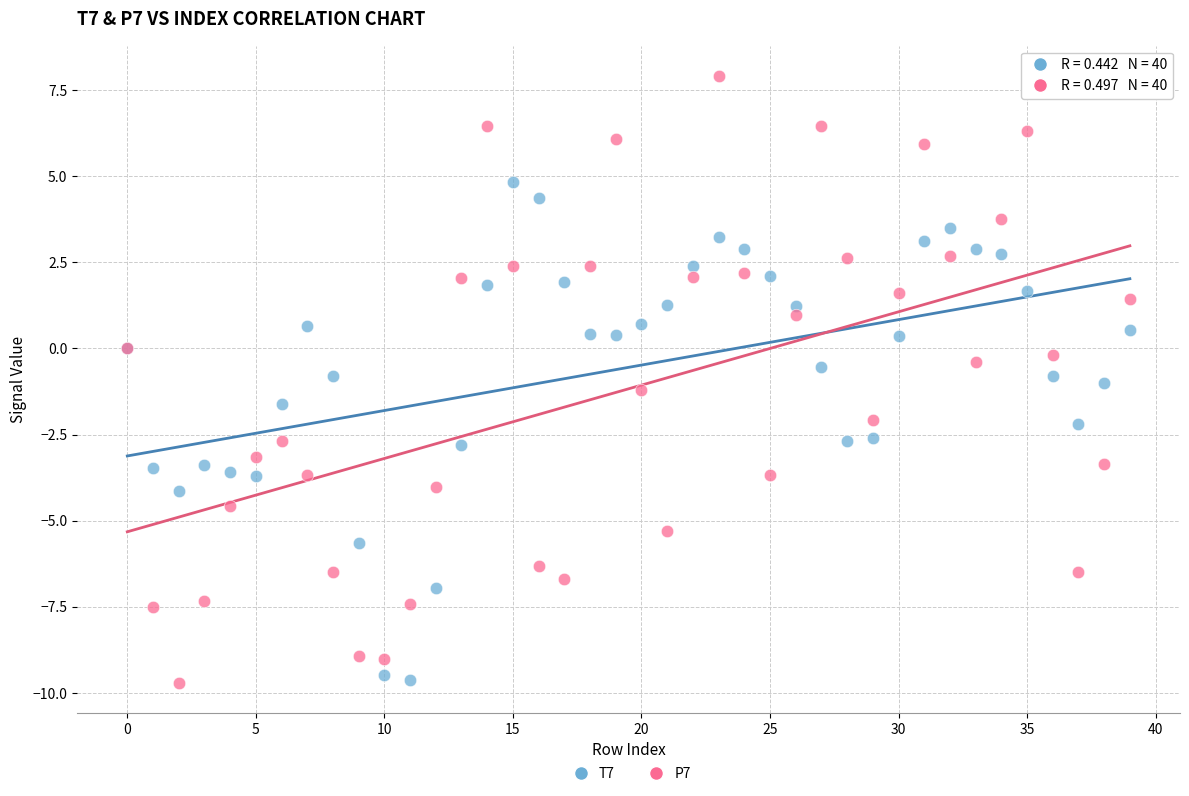

Which series has the largest Y range (max minus min)?

P7